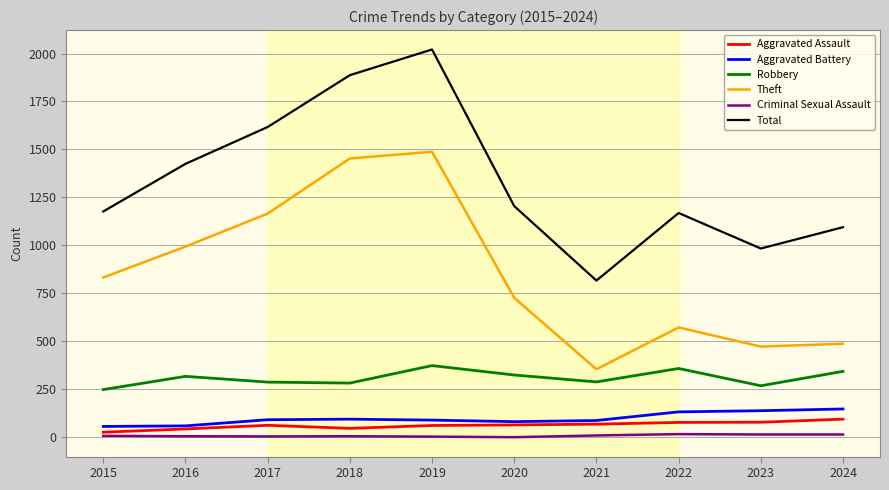

What is the highest value of the Robbery series?

374